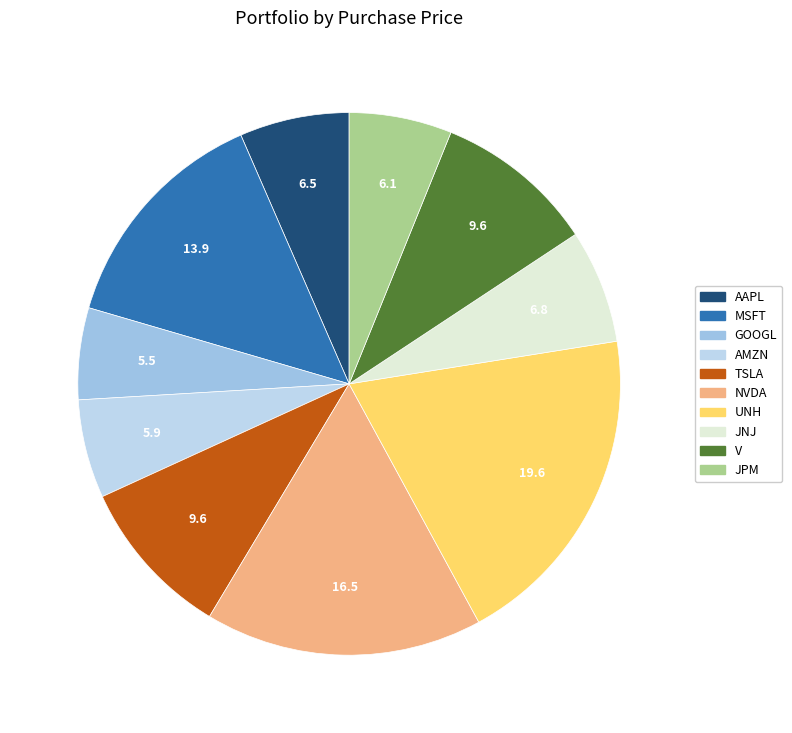

Which slice is the smallest?

GOOGL